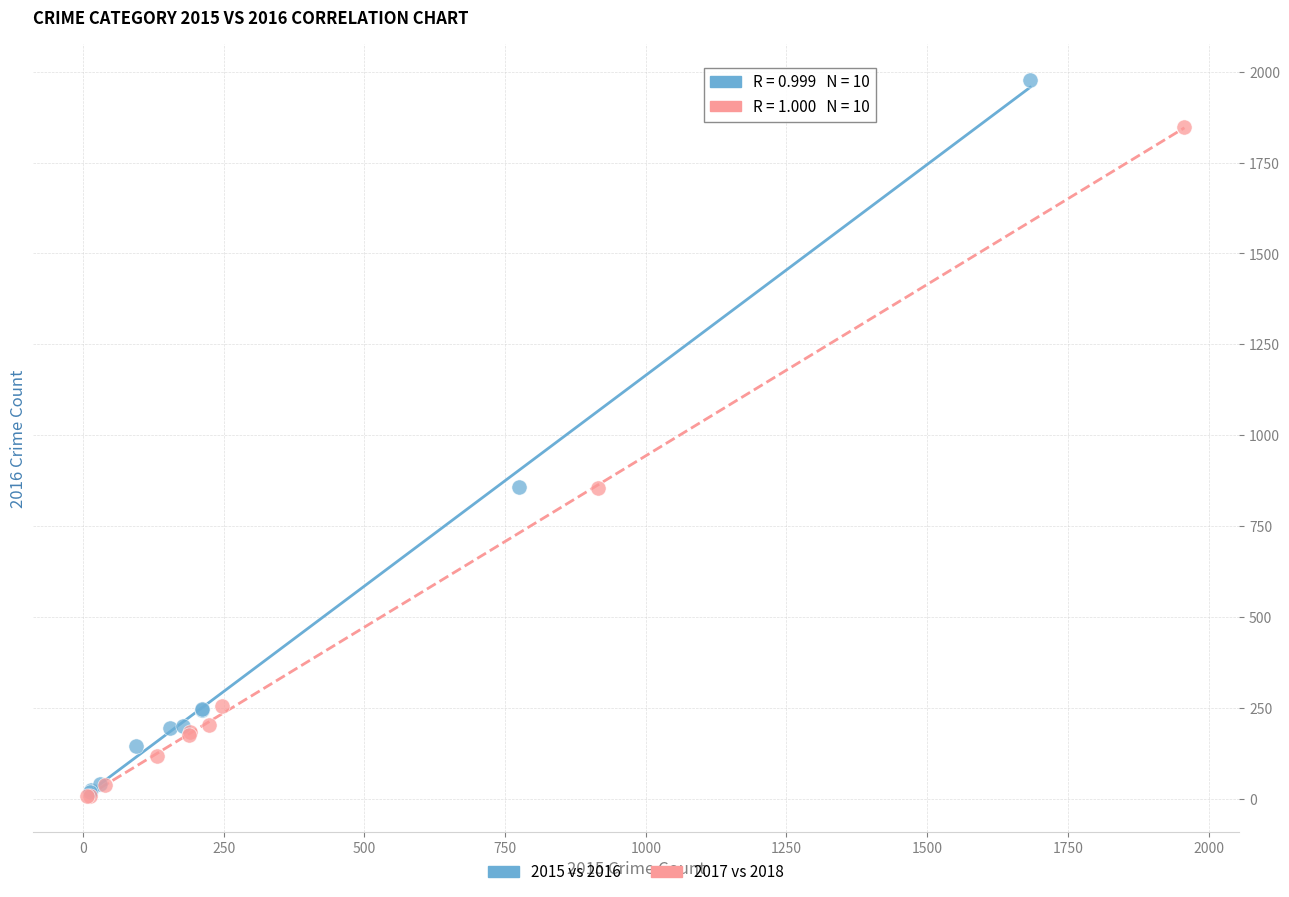

What are all the series names shown in the legend?

2015 vs 2016, 2017 vs 2018